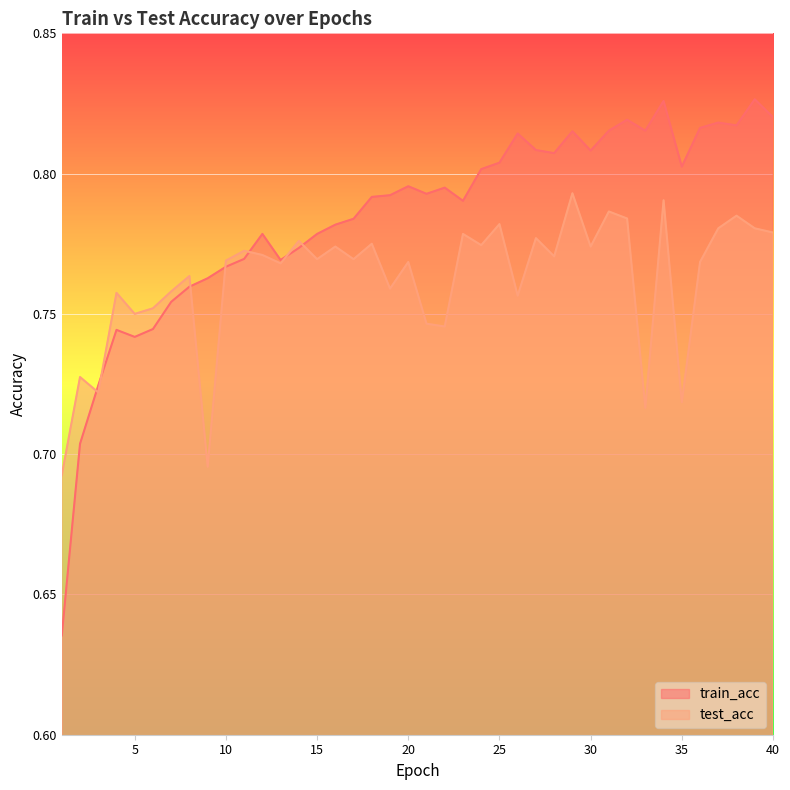

Does the chart display data point markers on the line(s)?

No